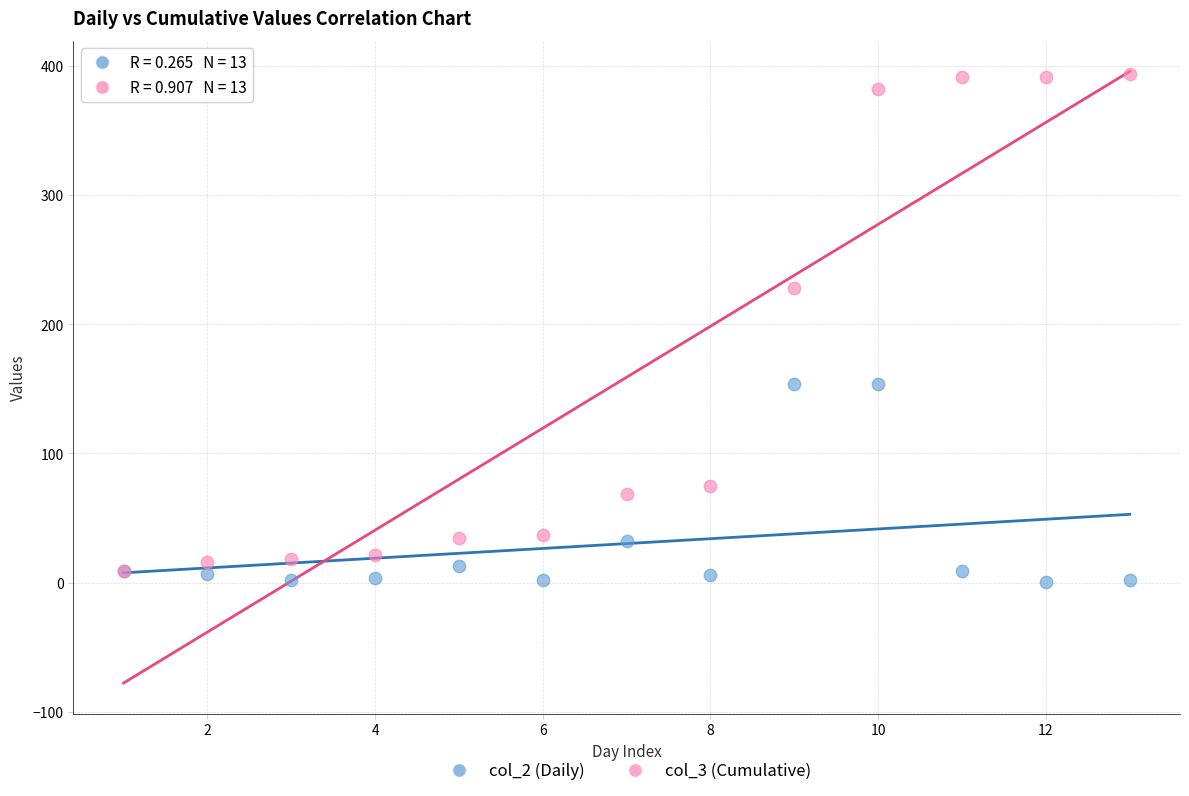

Across all series, what Y value is closest to 196?

228.2